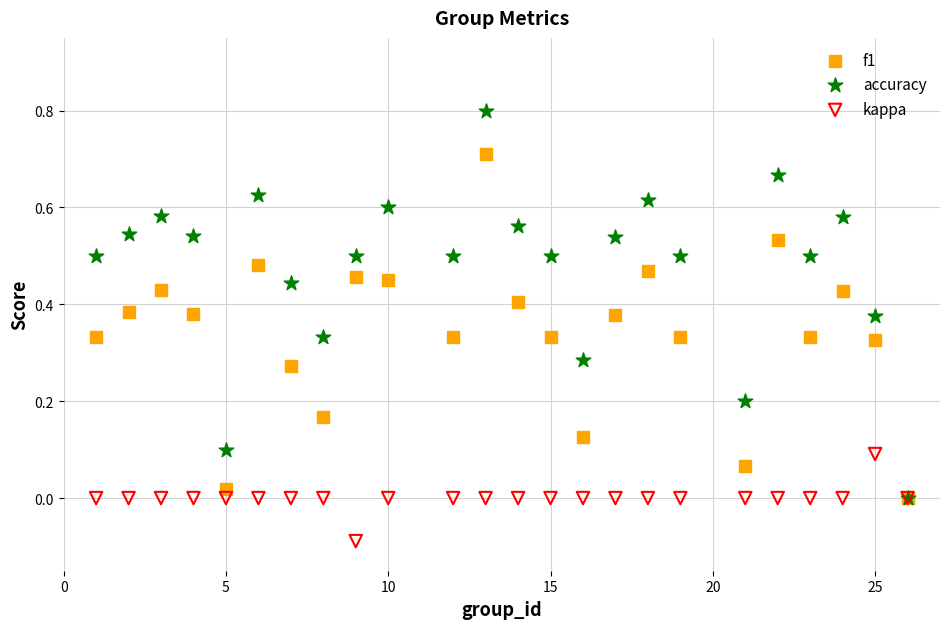

What are all the series names shown in the legend?

f1, accuracy, kappa